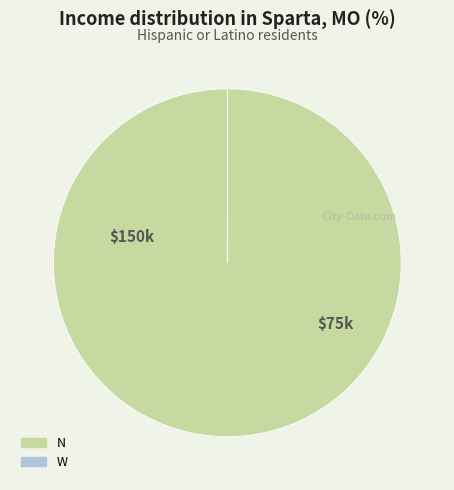

Is there a majority slice in this chart?

Yes